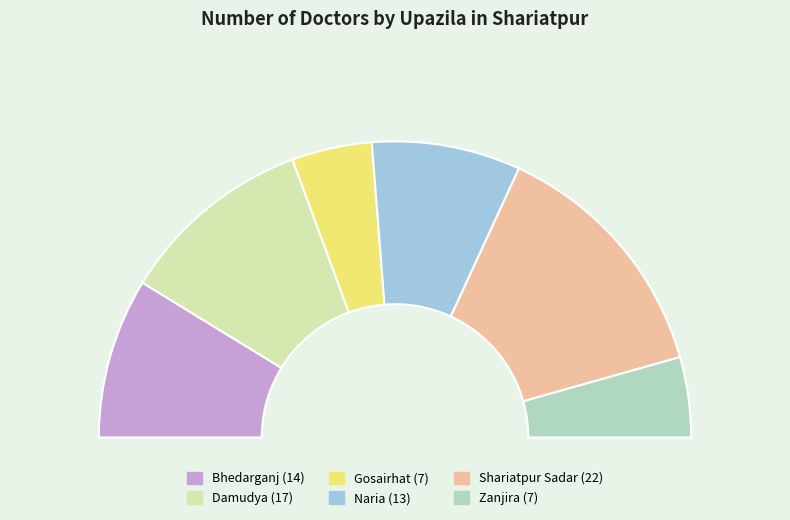

Is there any slice that represents more than half of the pie?

No